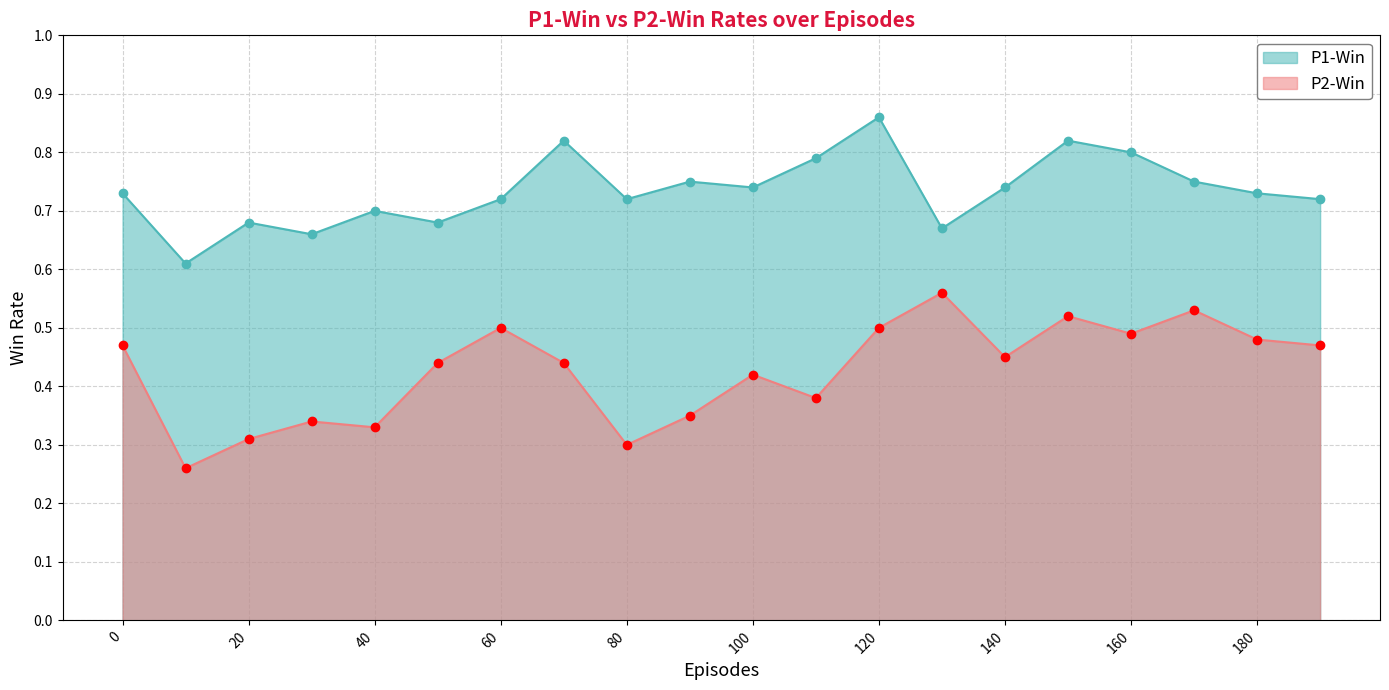

At how many categories does at least one series exceed 0?

20